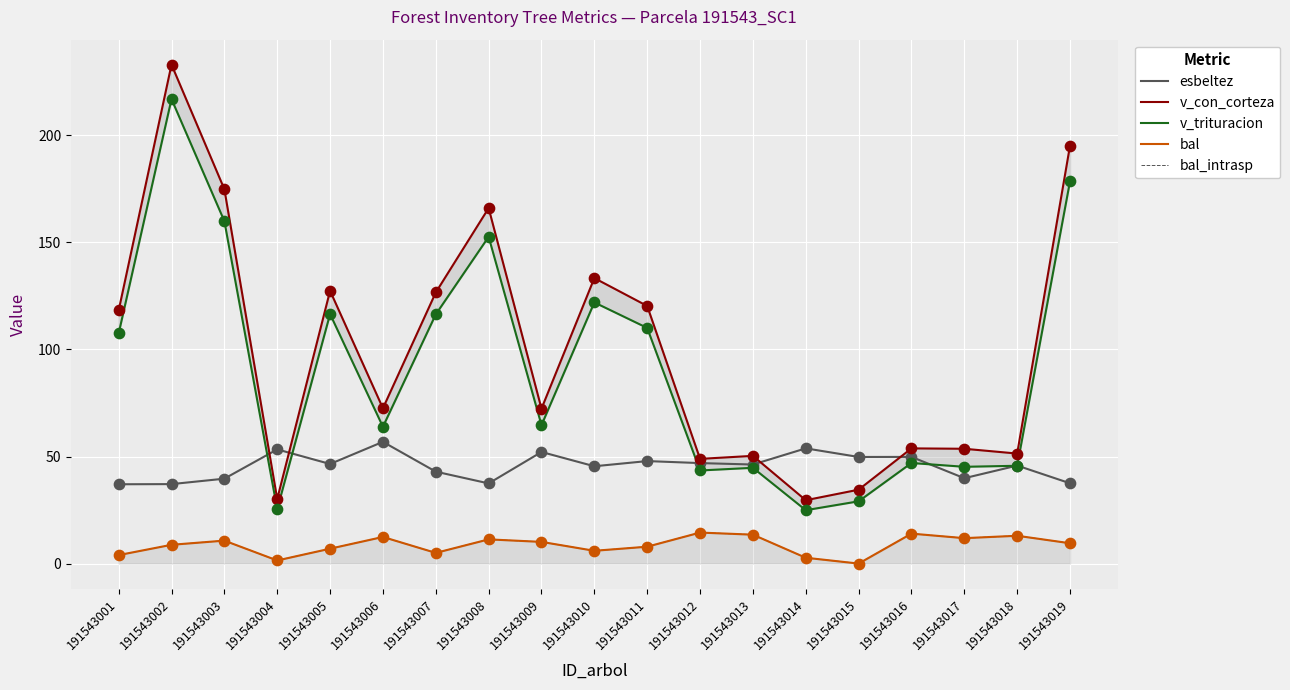

Which series has the largest Y range (max minus min)?

v_con_corteza